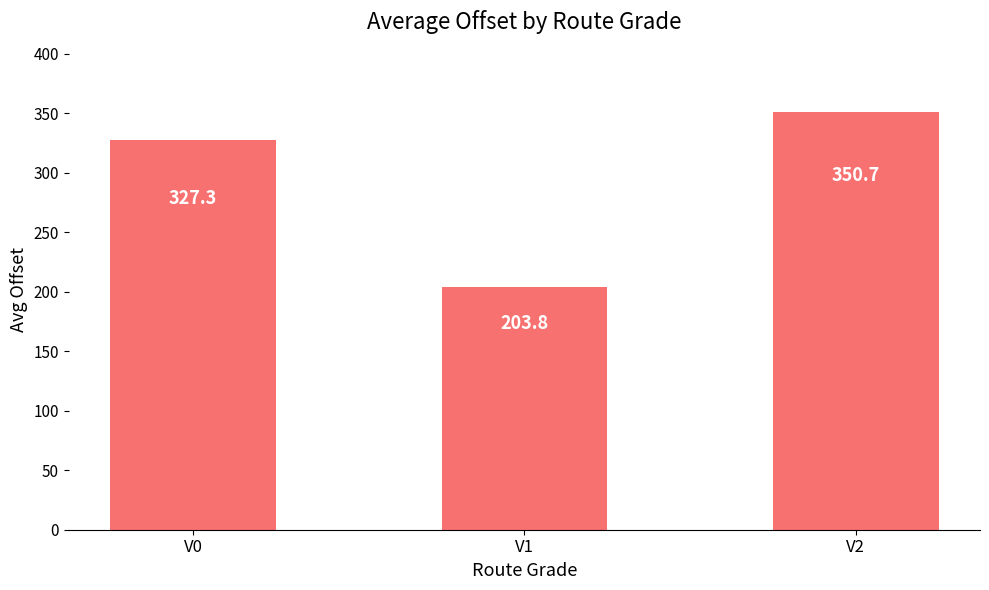

What is the smallest value displayed?

203.8